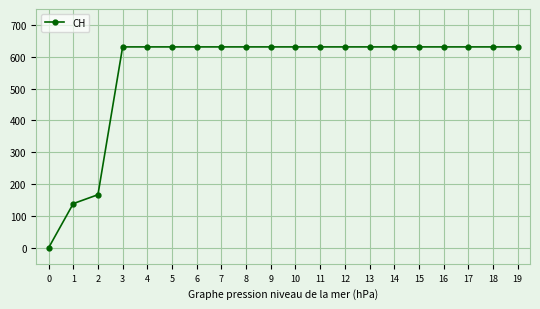

How many lines are shown in the chart?

1